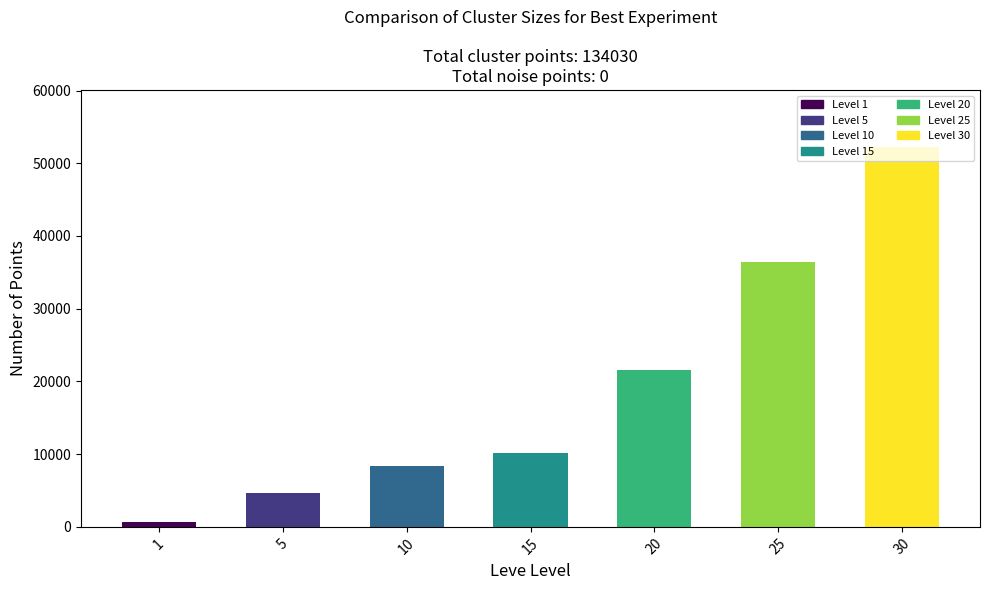

What is the maximum value shown in the chart?

52220